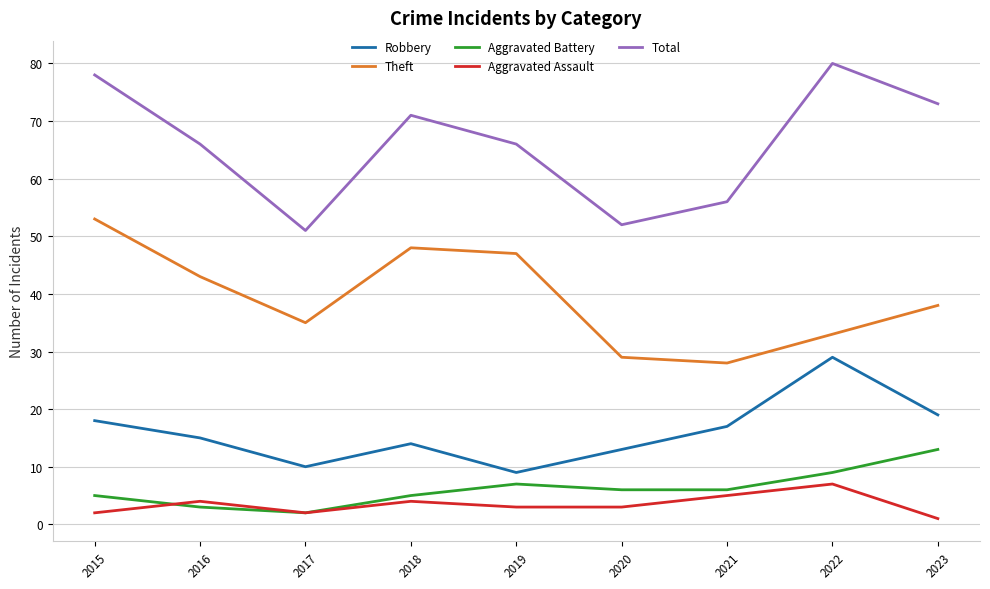

Which series has the largest total across all categories?

Total